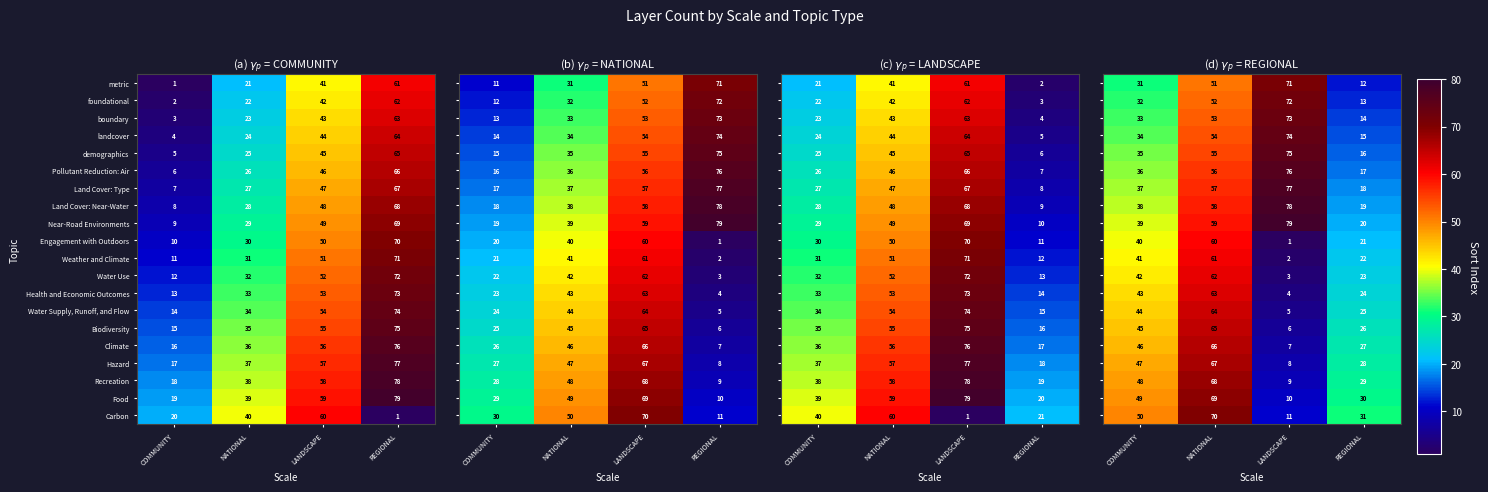

What is the total value across all series at COMMUNITY?

810